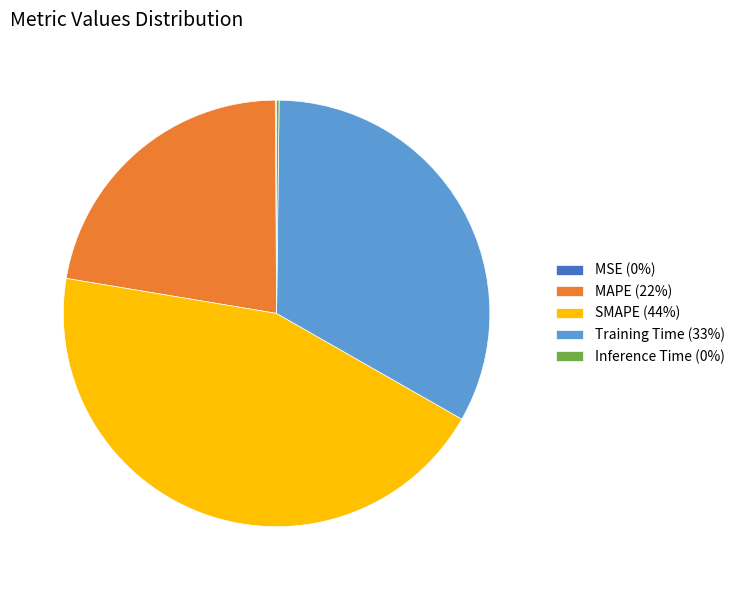

Is there any slice that represents more than half of the pie?

No